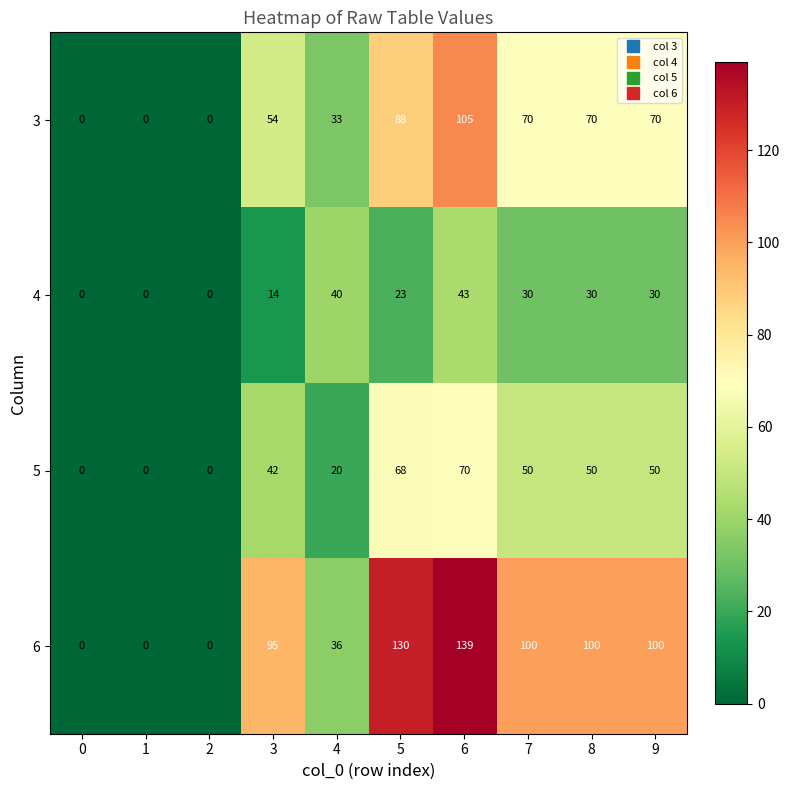

Which series changed the most between 2 and 7?

6